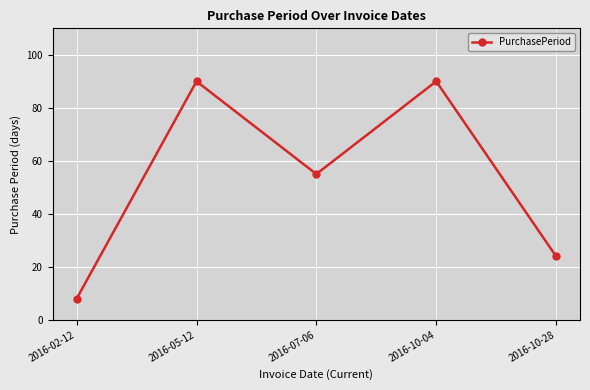

What is the change in value from 2016-05-12 to 2016-07-06?

-35